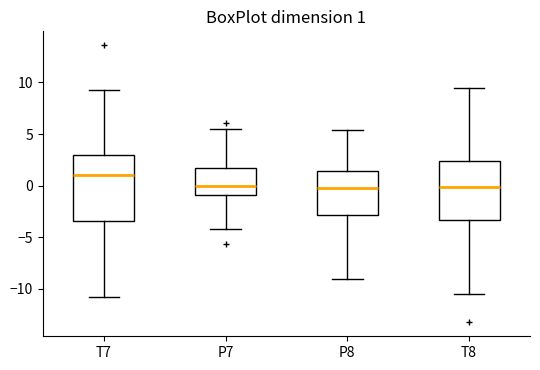

Which box is the tallest, from its lower edge to its upper edge?

T7